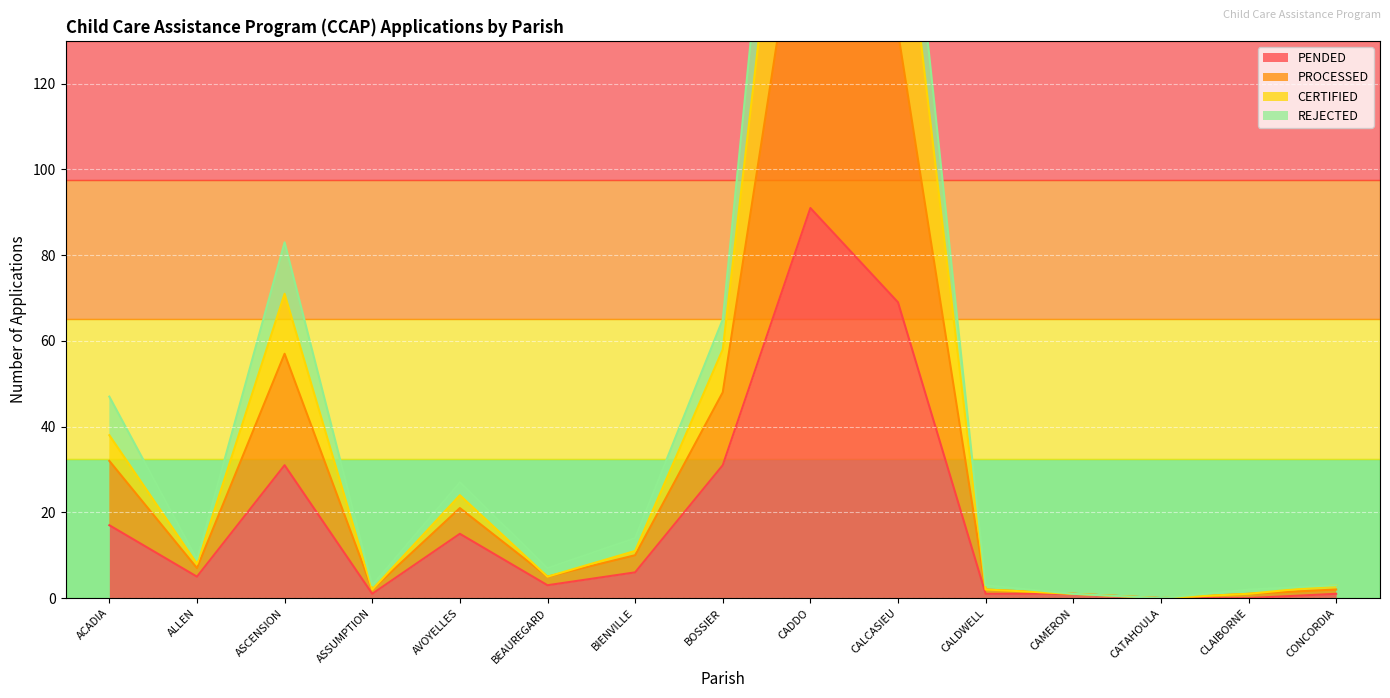

Which series has the widest spread of values?

PROCESSED